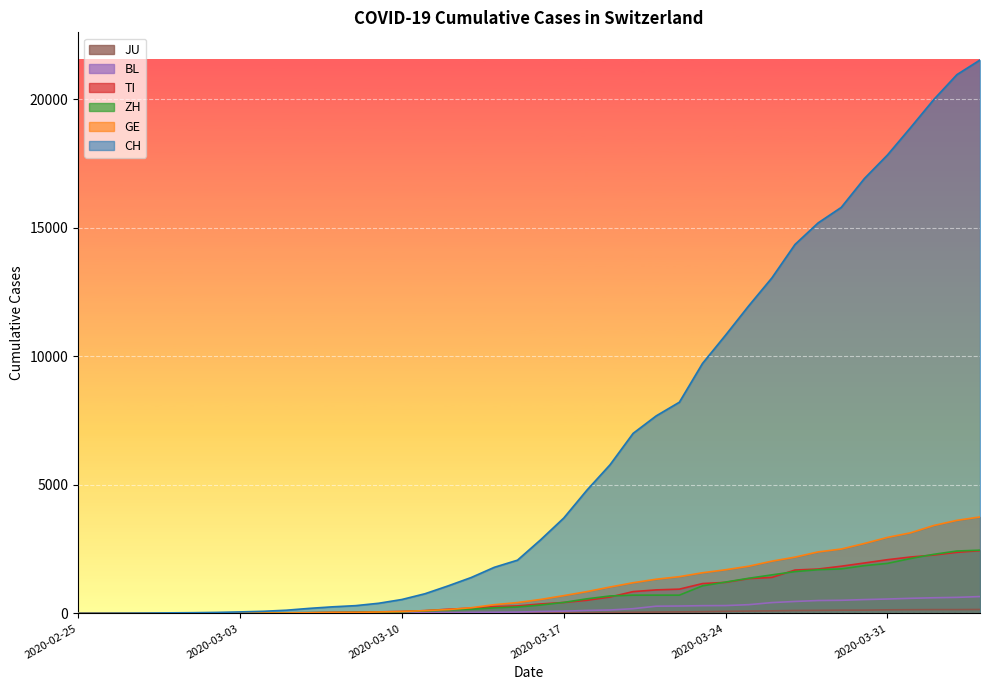

What value does the JU series have at 2020-03-19, to the nearest 10?

40